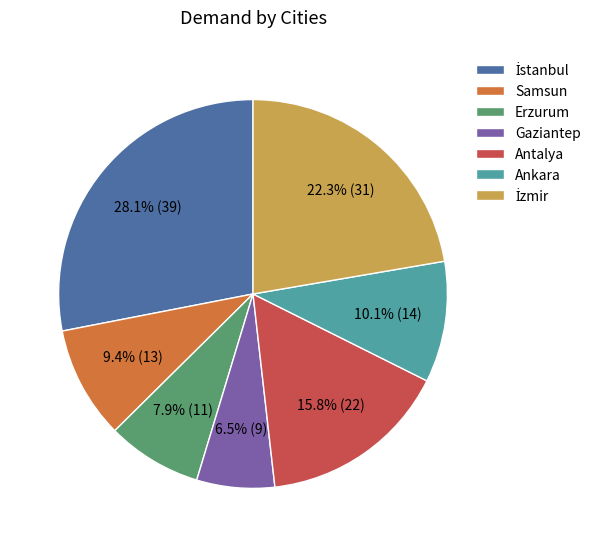

Count the number of slices in the pie.

7